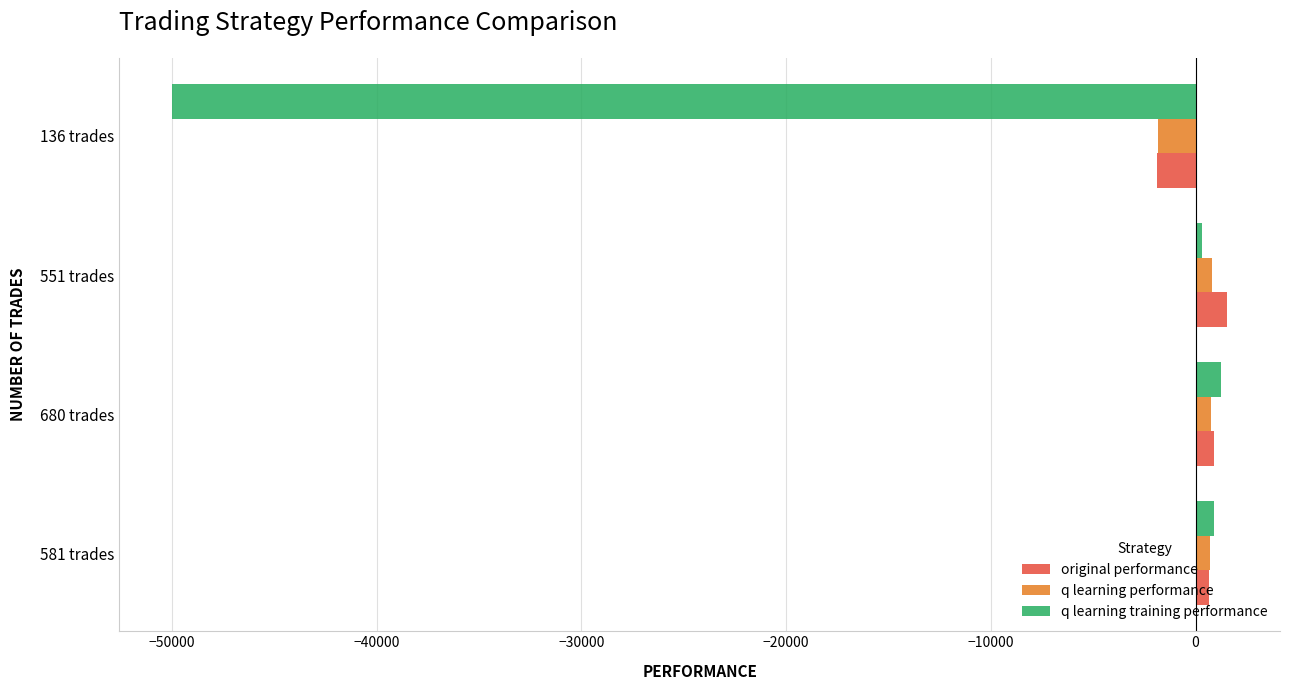

What is the spread (max minus min) of values at 136 trades?

48171.5